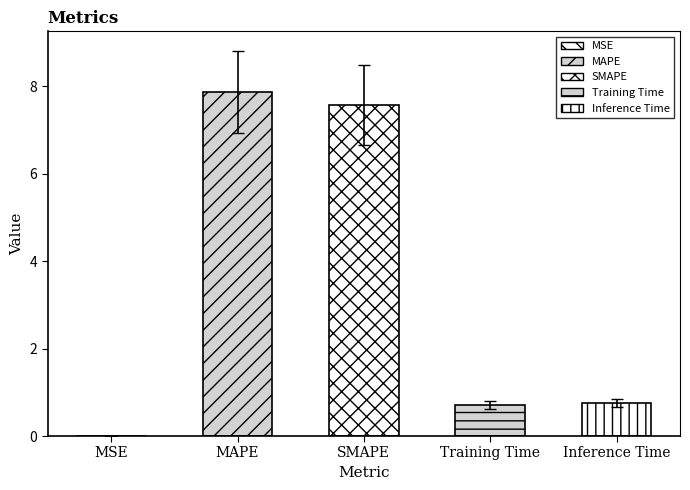

The chart shows a value of 1.2 at Inference Time. True or false?

False